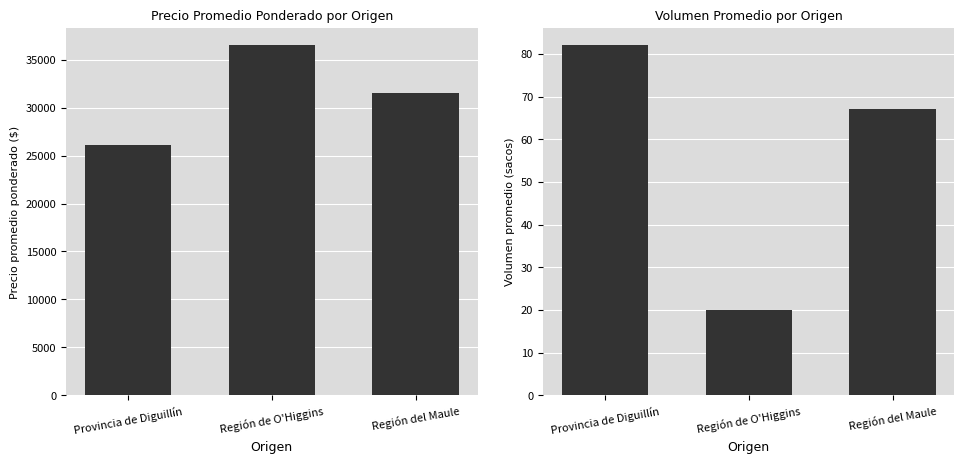

Between Región de O'Higgins and Región del Maule, which series saw the biggest shift?

Precio promedio ponderado